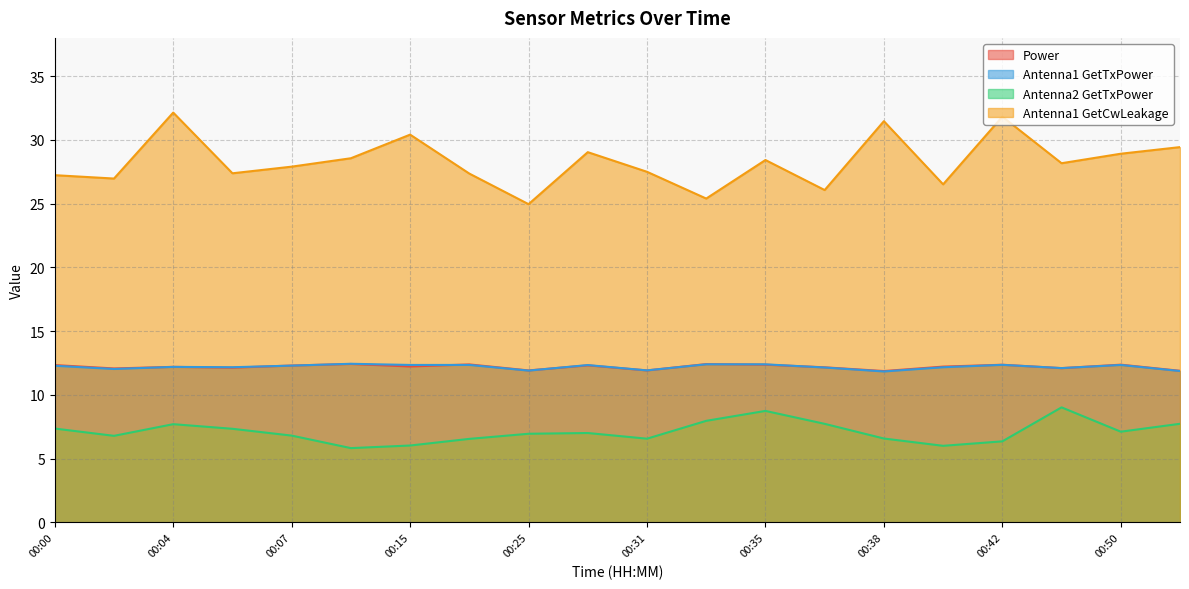

The value of Antenna1 GetTxPower at 00:31 is 20.6. True or false?

False